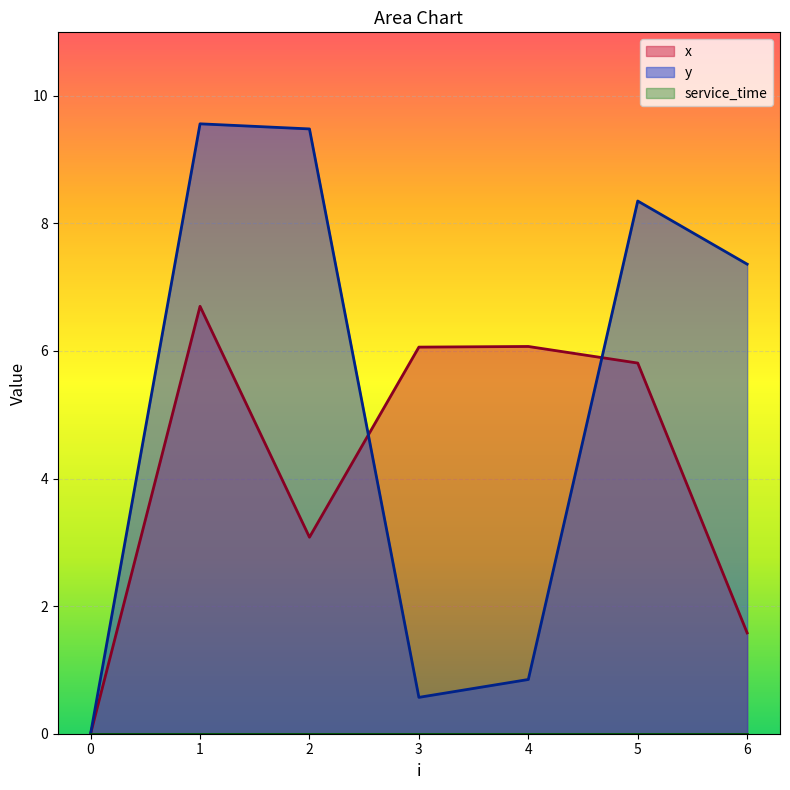

What is the sum of the y values at 2 and 4?

10.3